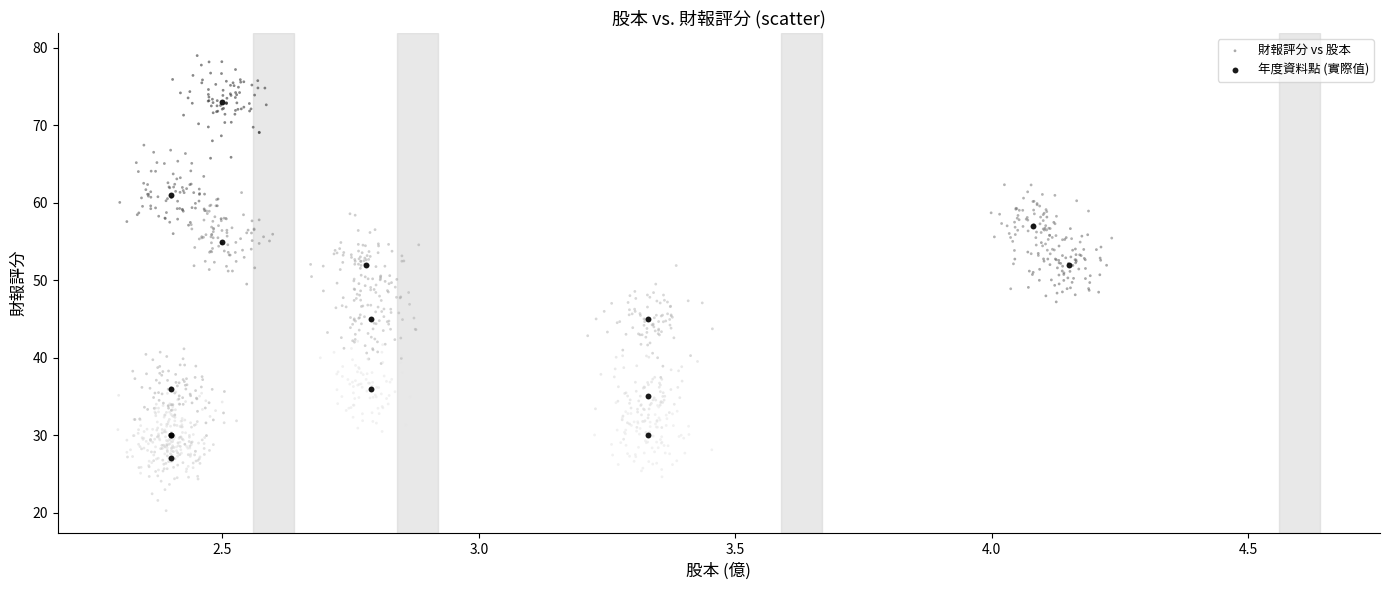

Which series has the largest Y range (max minus min)?

財報評分 vs 股本